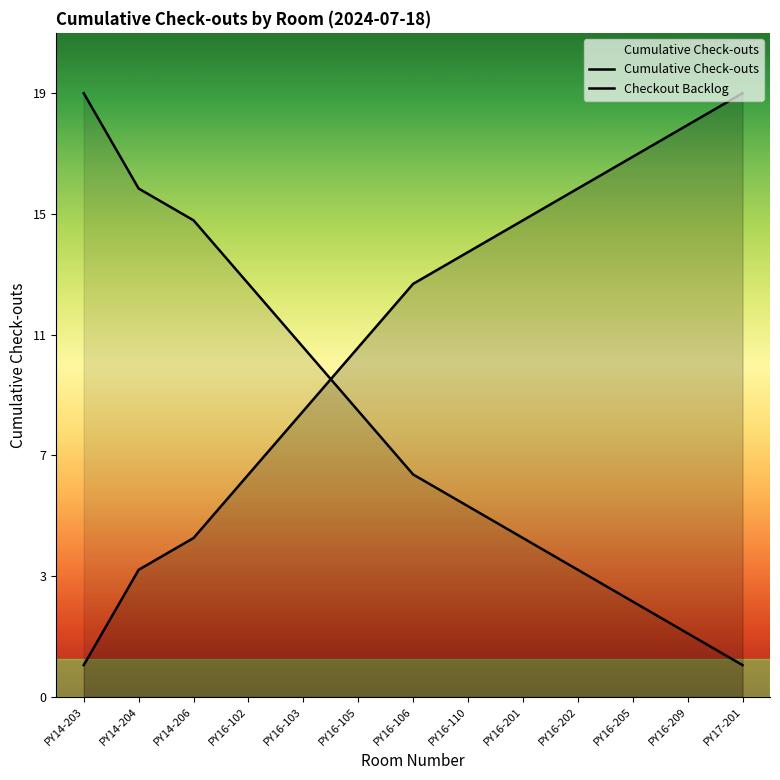

What is the sum of the Checkout Backlog values at PY14-204 and PY17-201?

17